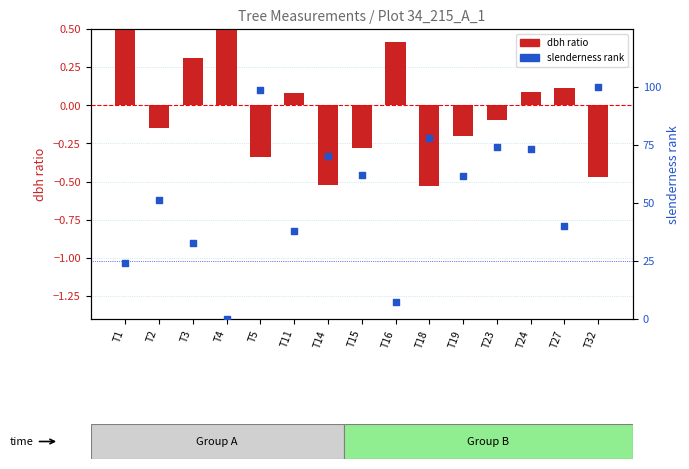

Which series has the largest Y range (max minus min)?

slenderness rank